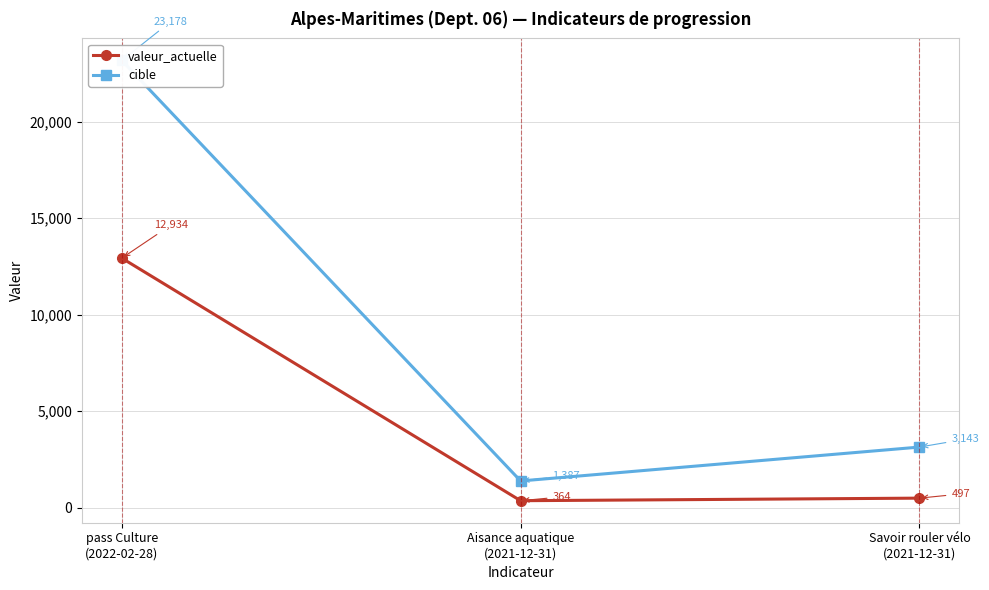

What is the average value of the valeur_actuelle series?

4598